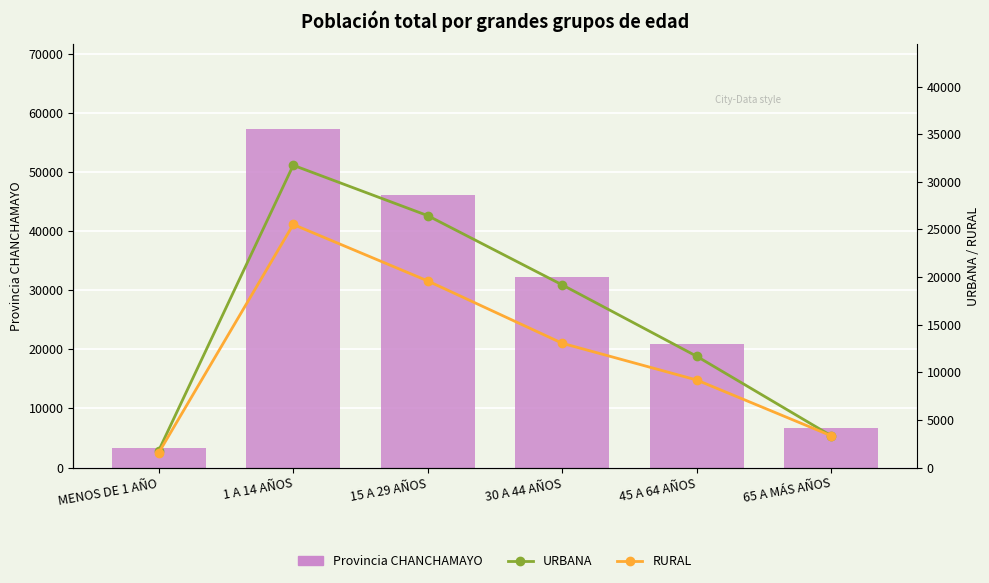

Where is Provincia CHANCHAMAYO nearest to the value 30294?

30 A 44 AÑOS